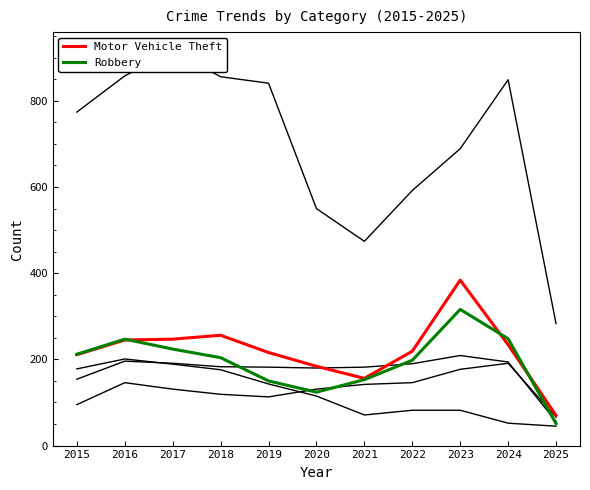

What is the total value across all series at 2023?

1857